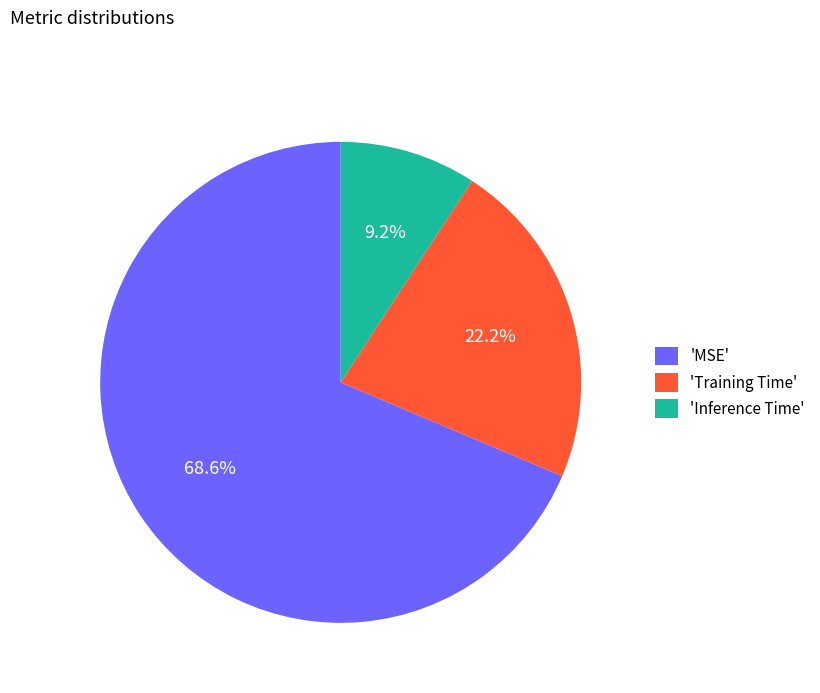

What percentage is NOT represented by 'Inference Time'?

90.8%